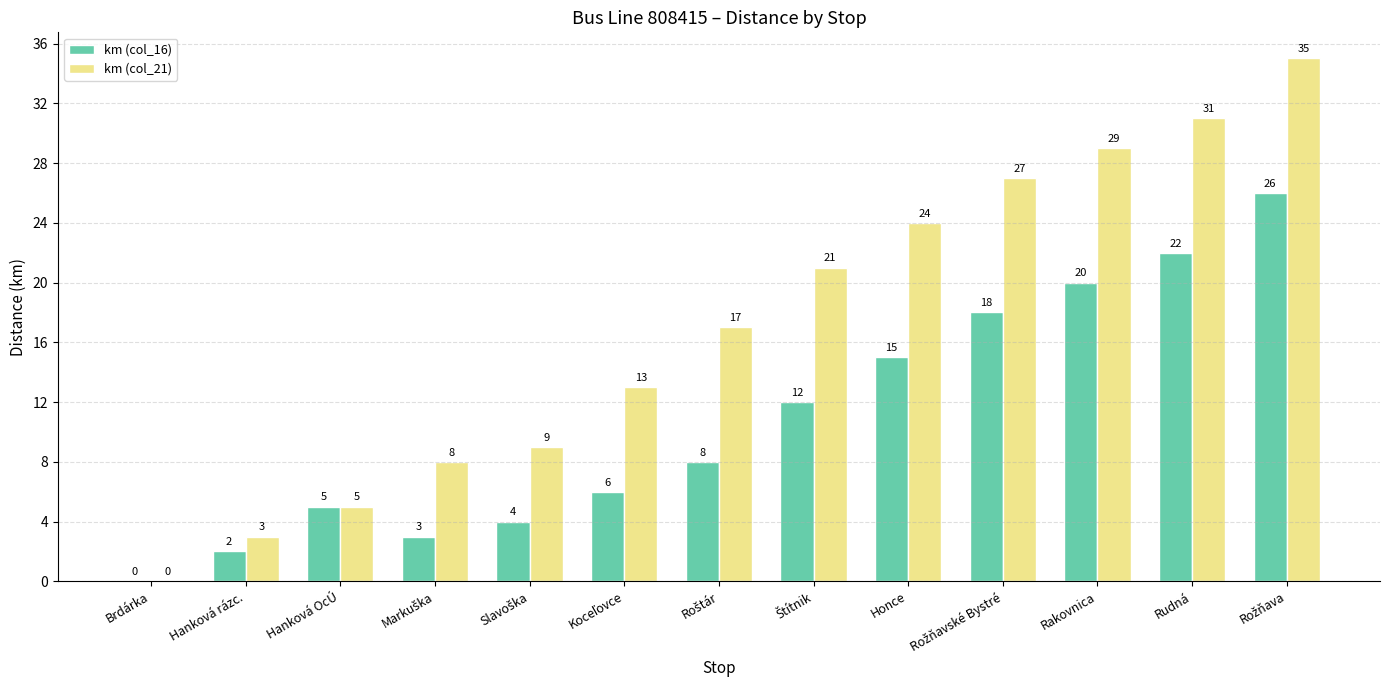

Are the bars grouped side by side (vs. stacked)?

Yes